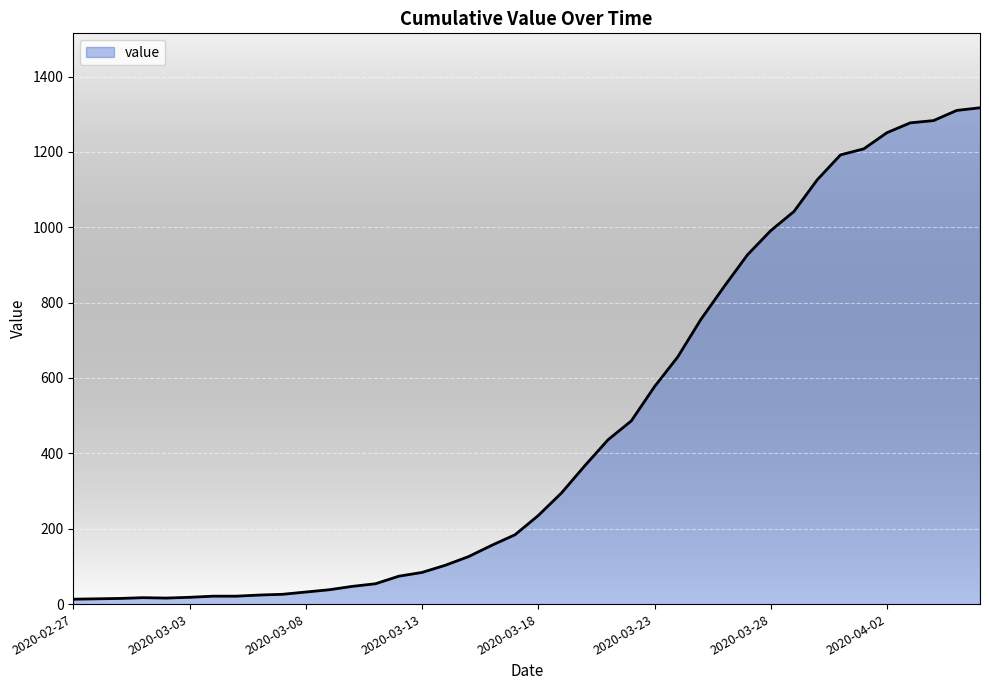

What is the maximum value shown in the chart?

1317